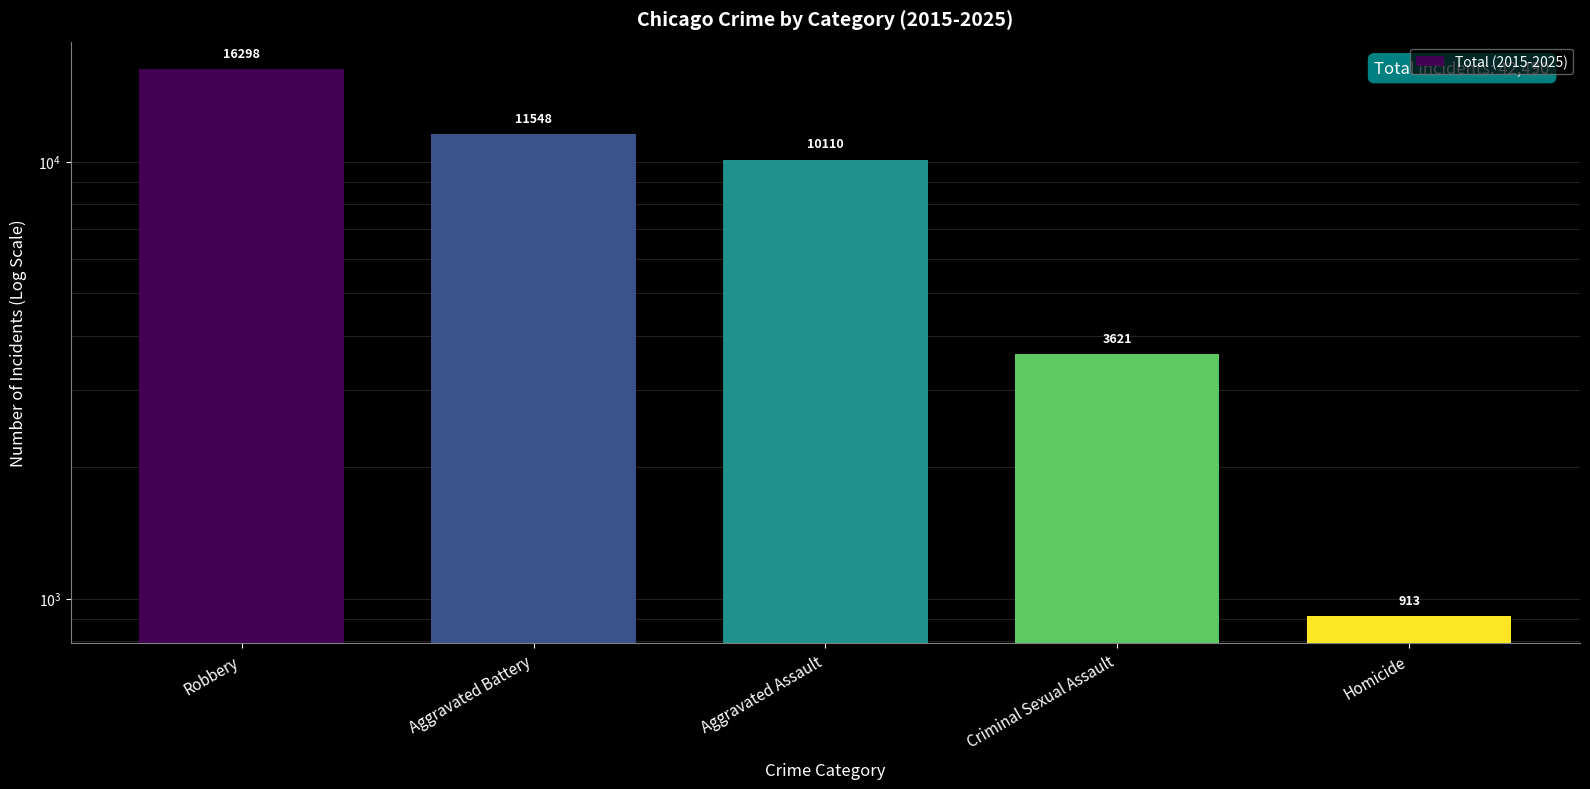

Rank the categories by value from lowest to highest.

Homicide, Criminal Sexual Assault, Aggravated Assault, Aggravated Battery, Robbery